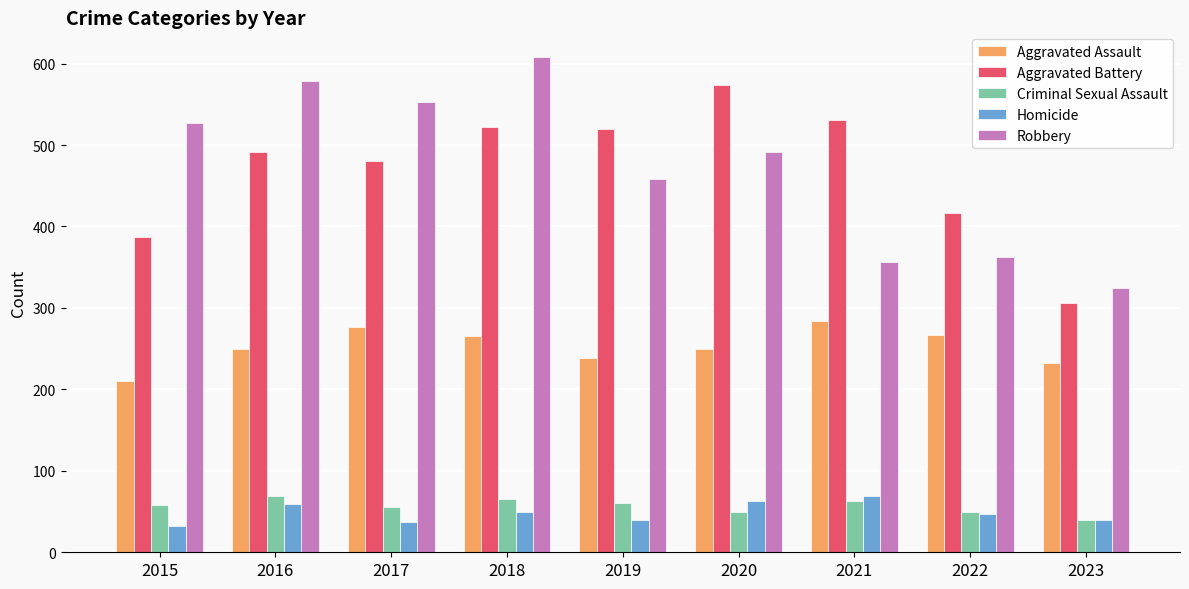

What is the average value of the Aggravated Assault series?

252